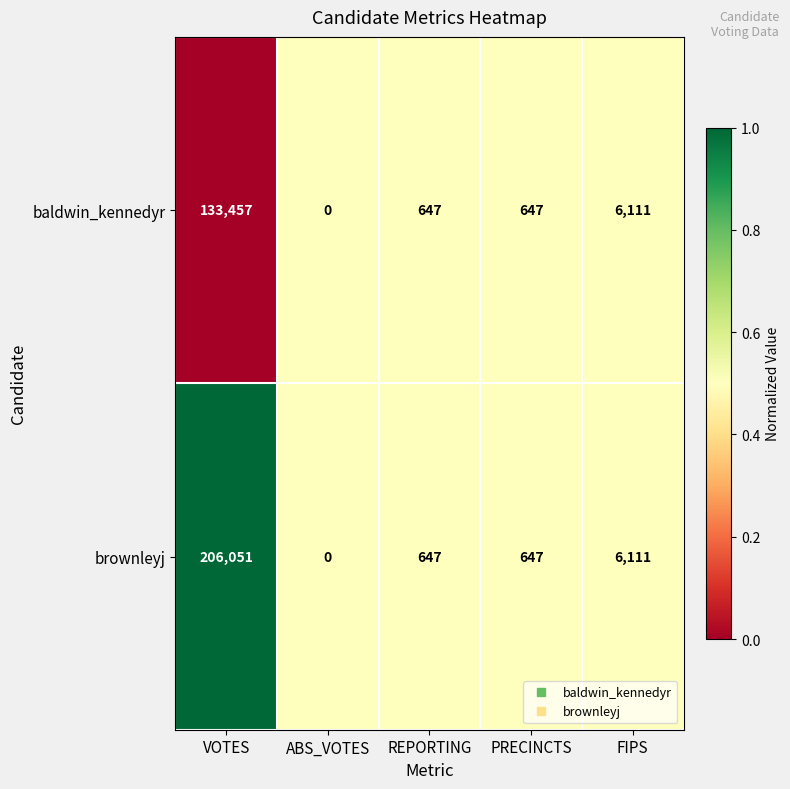

At which label does baldwin_kennedyr first exceed 647?

VOTES